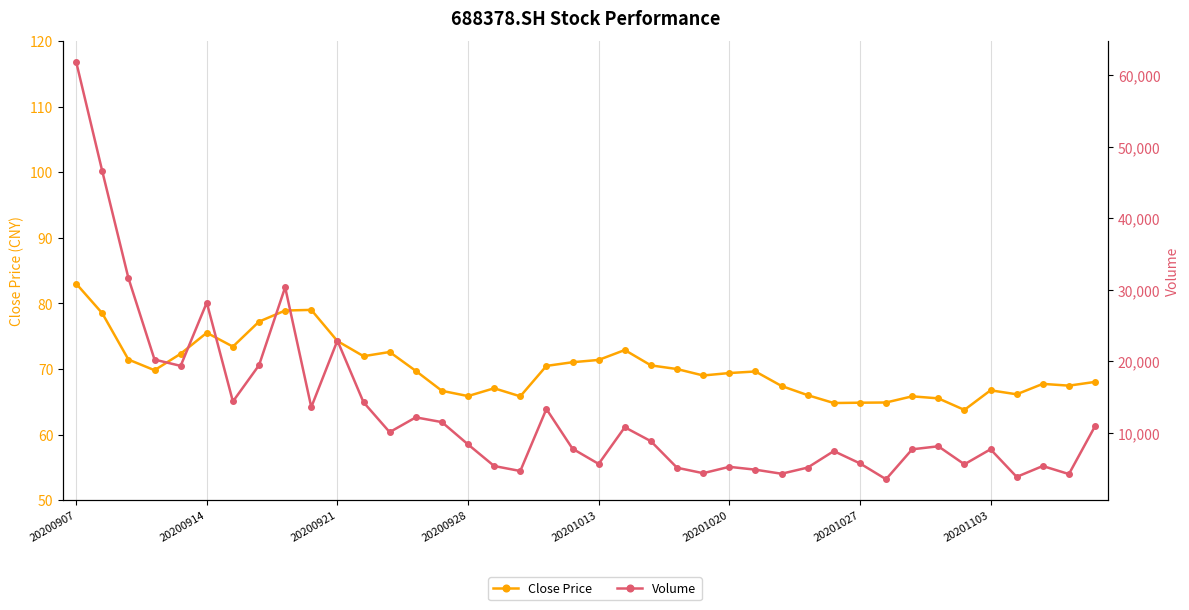

What is the maximum value for Volume?

61838.1